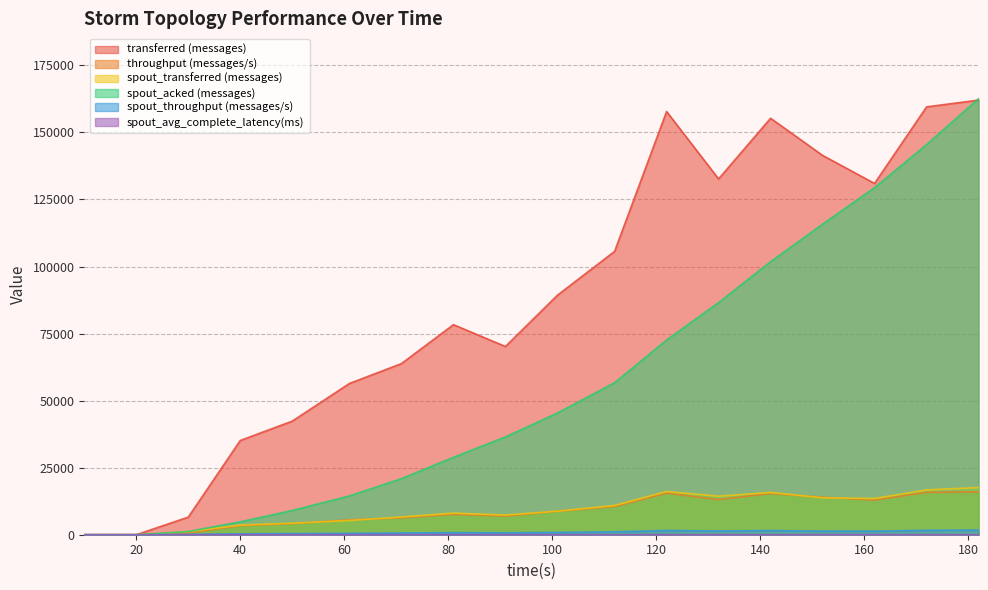

What is the difference between the maximum and minimum values in the spout_avg_complete_latency(ms) series?

35.0